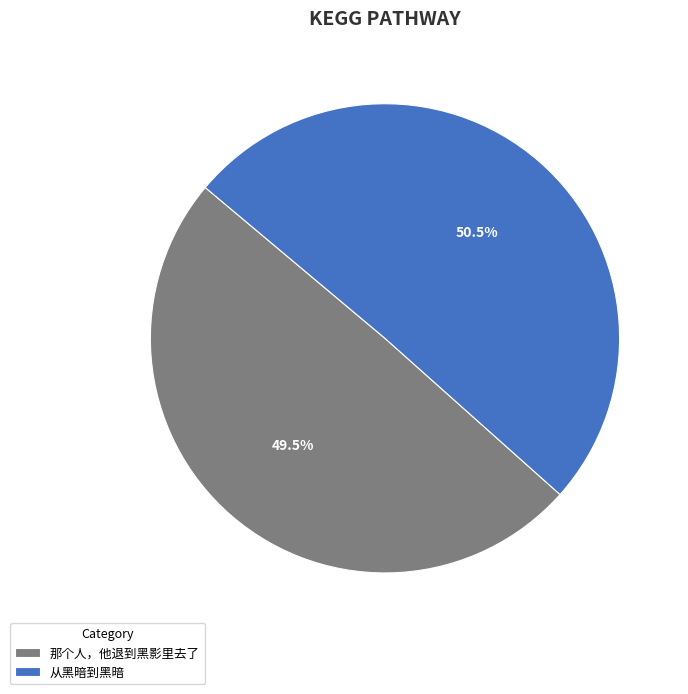

What is the majority slice?

从黑暗到黑暗